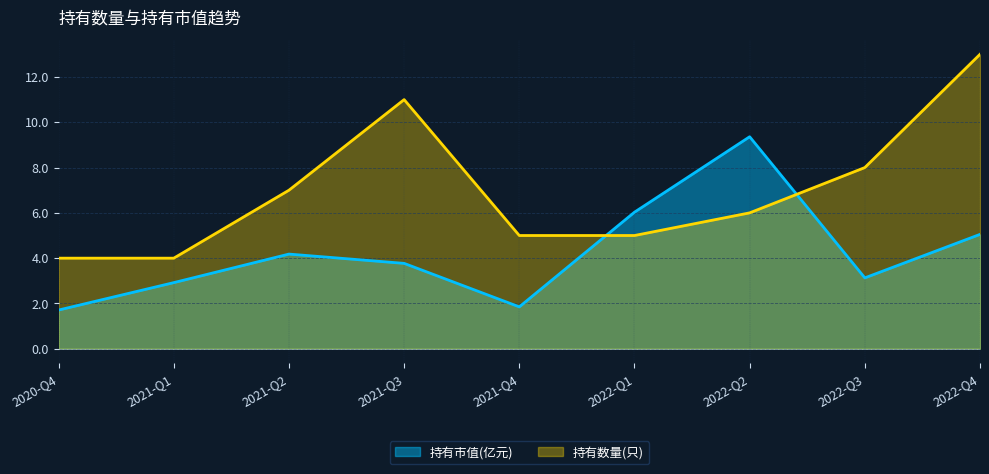

Is it true that 持有数量(只) equals 5.0 at 2022-Q1?

True